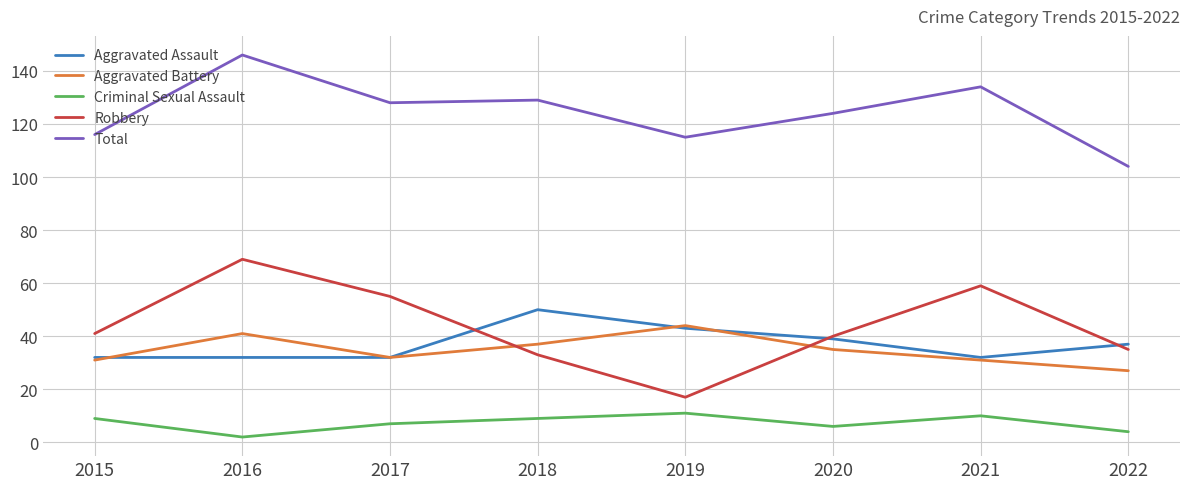

What is the difference between the Robbery values at 2022 and 2017?

20